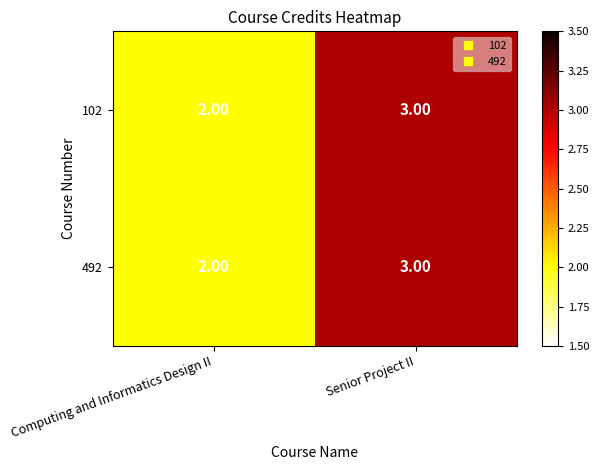

What is the sum of the 492 values at Senior Project II and Computing and Informatics Design II?

5